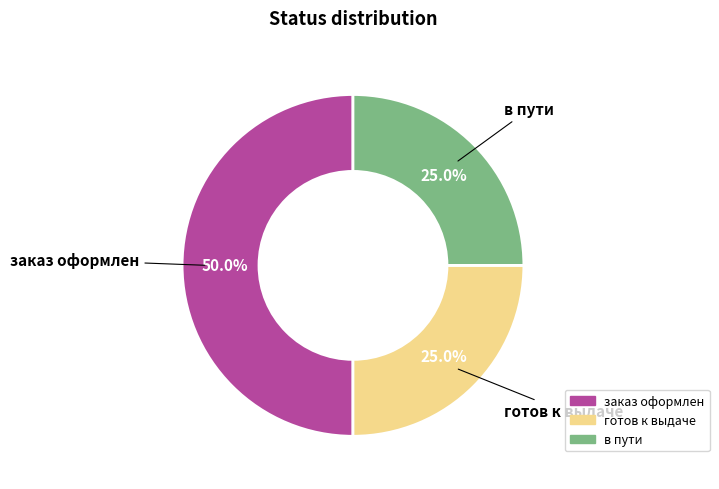

To the nearest percent, what percentage of the pie is в пути?

25%